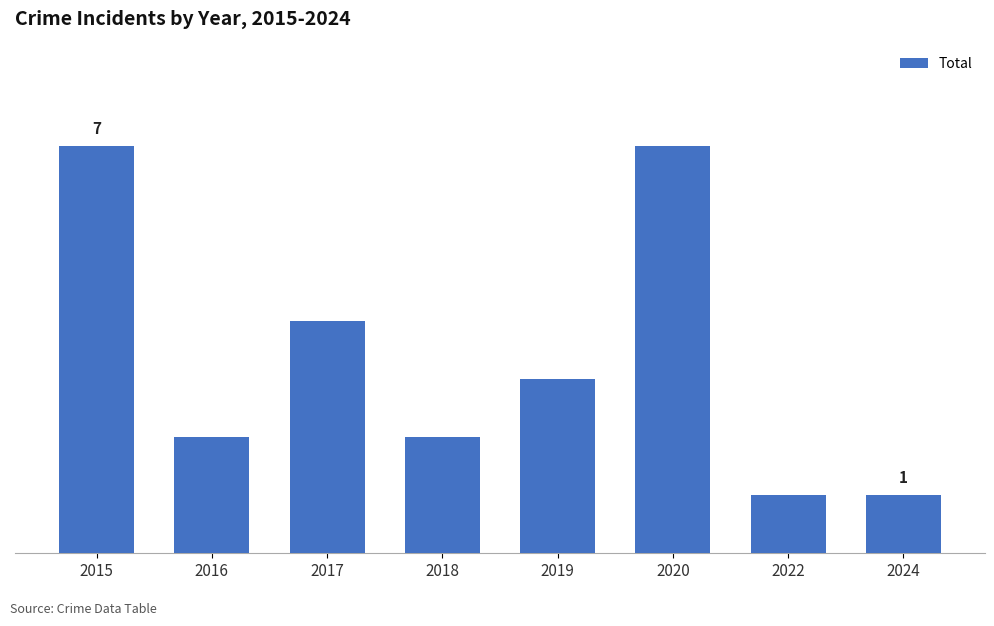

List the labels in order of value, largest first.

2015, 2020, 2017, 2019, 2016, 2018, 2022, 2024